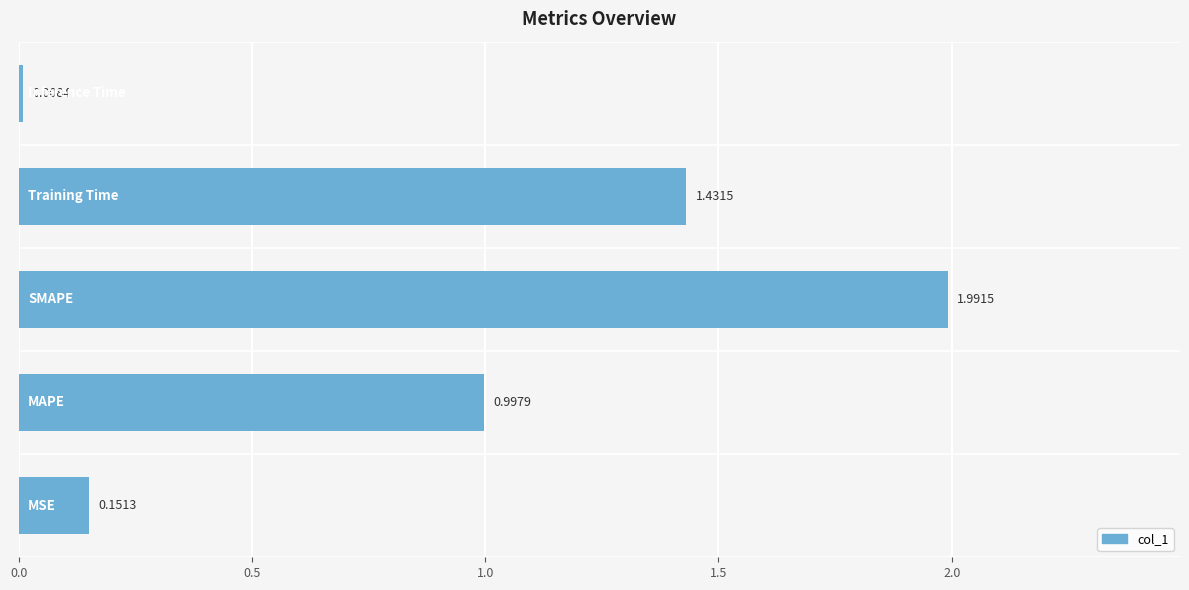

What is the sum of all values?

4.6